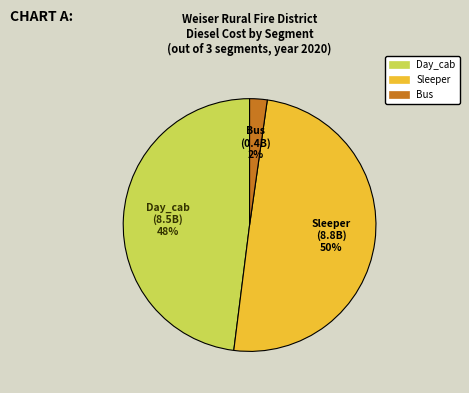

How many segments does this pie chart have?

3